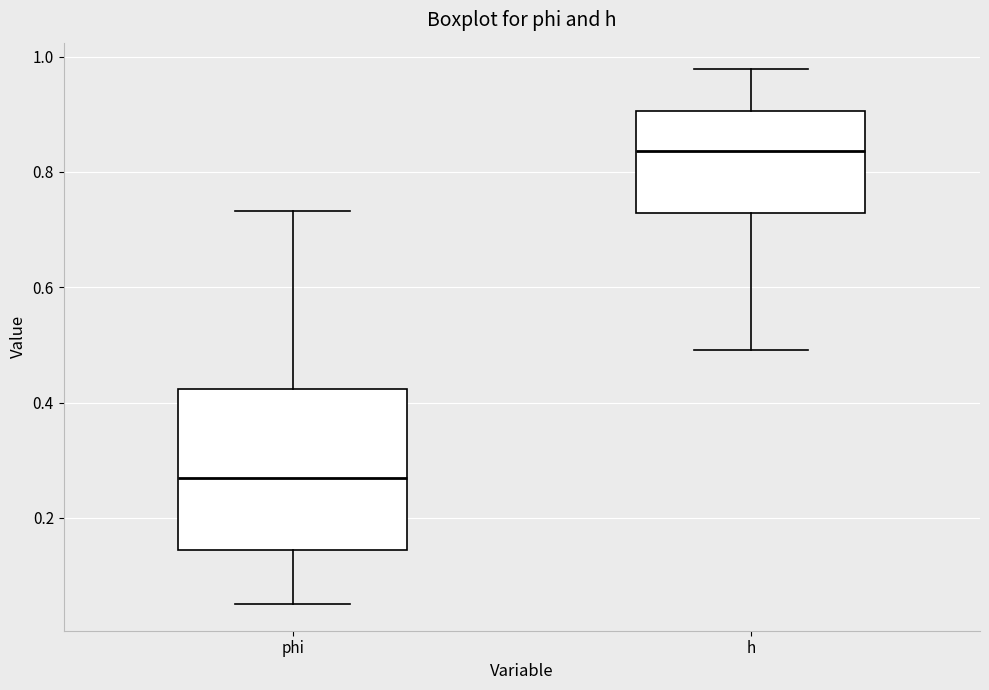

Comparing the boxes themselves (not the whiskers), which one is the tallest?

phi